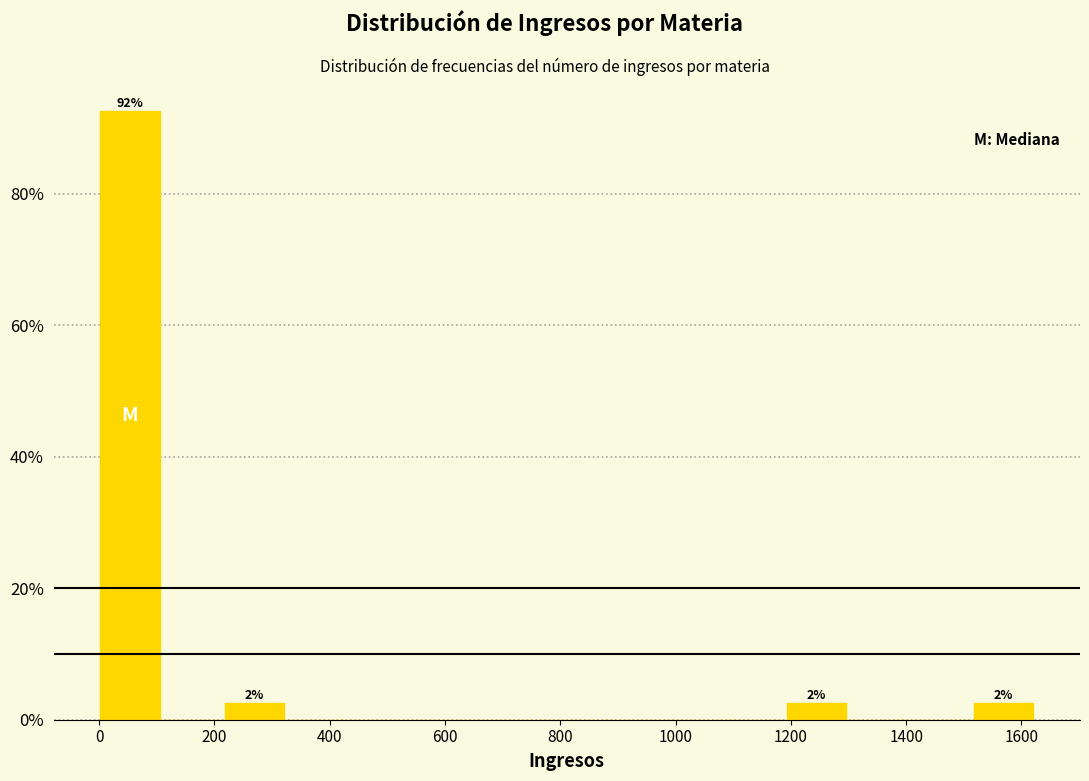

Which range on the x-axis has the tallest bar?

0 to 120